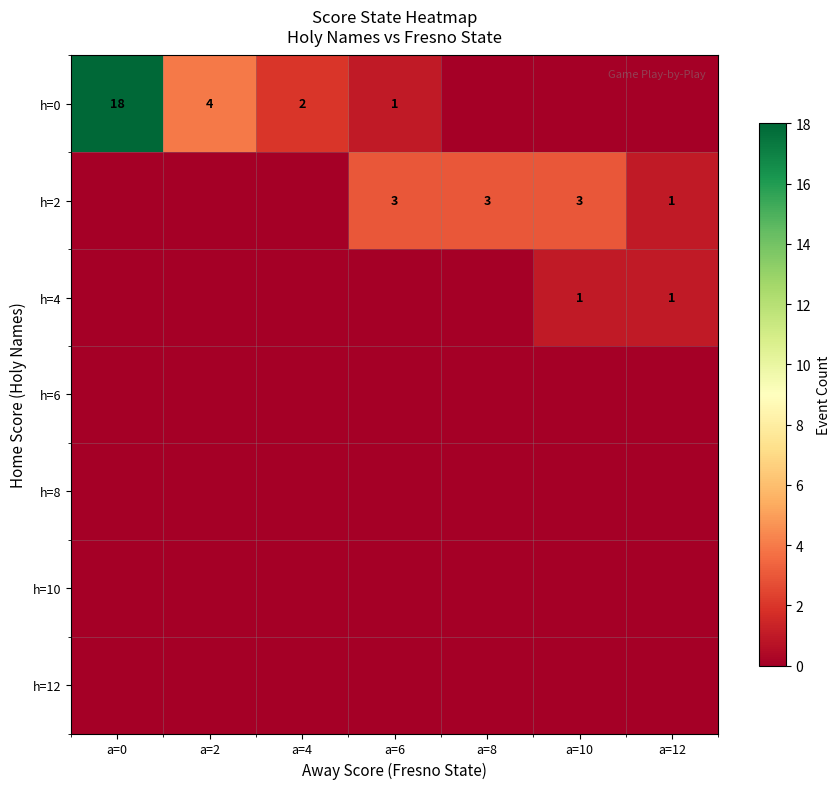

Which has a higher value, a=6 or a=0?

a=0